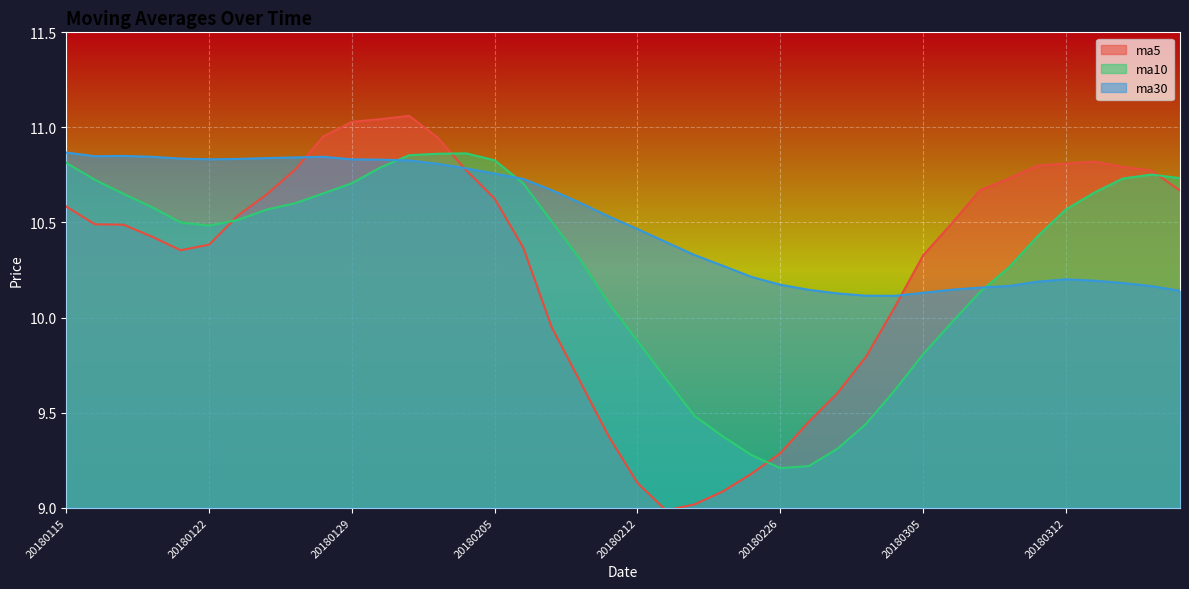

What is the sum of the ma10 values at 20180118 and 20180316?

21.3